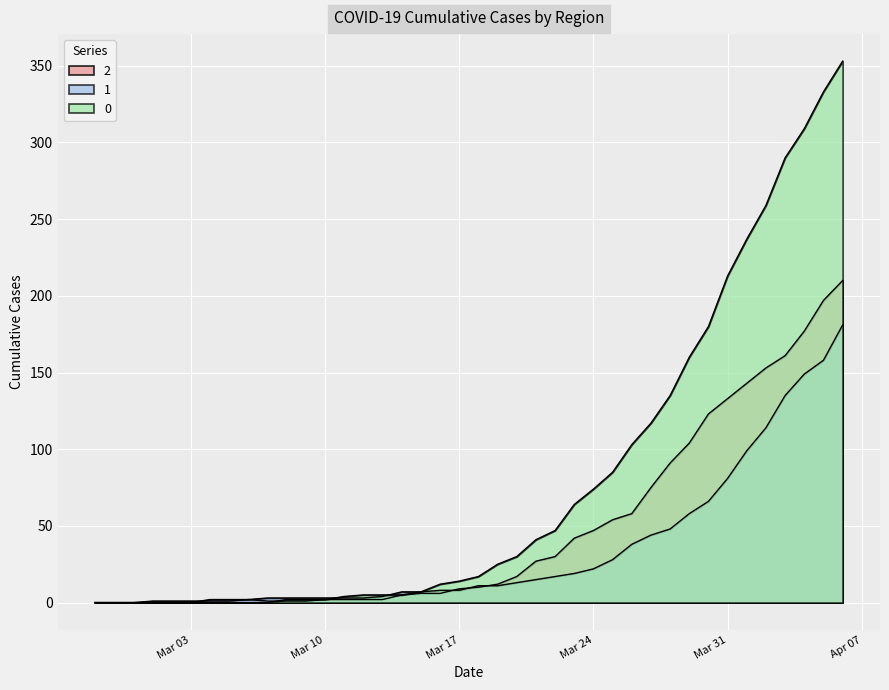

What is the maximum value for 1?

181